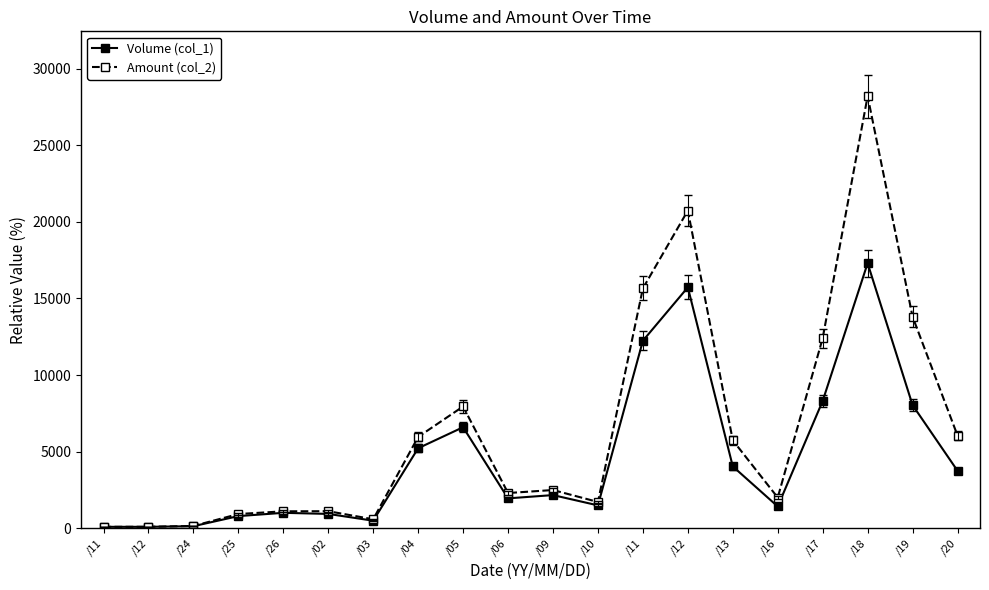

How many categories are shown in the chart?

20